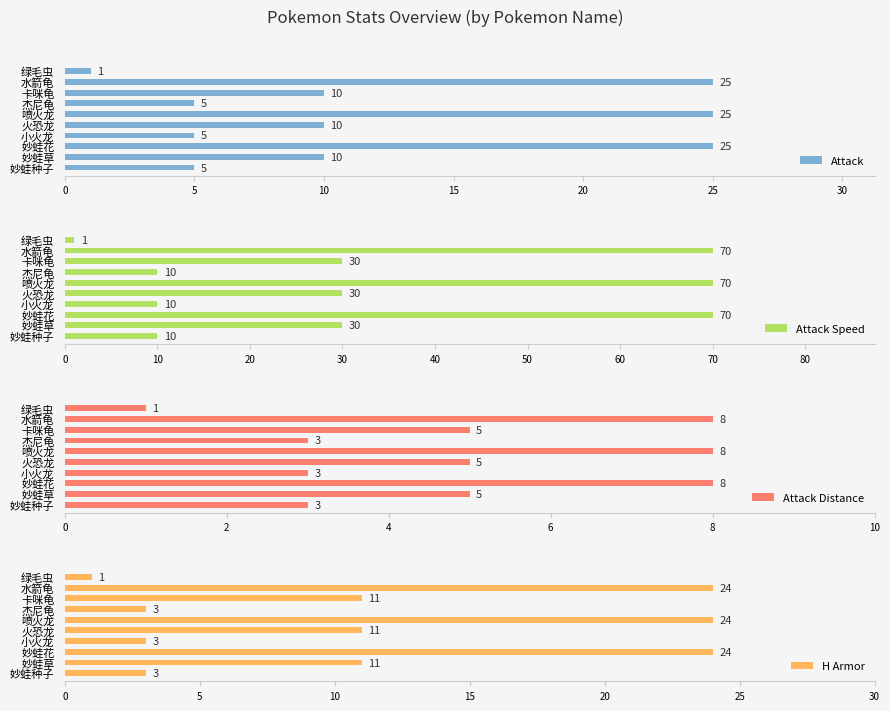

What is the difference between the second highest and minimum values in the Attack series?

24